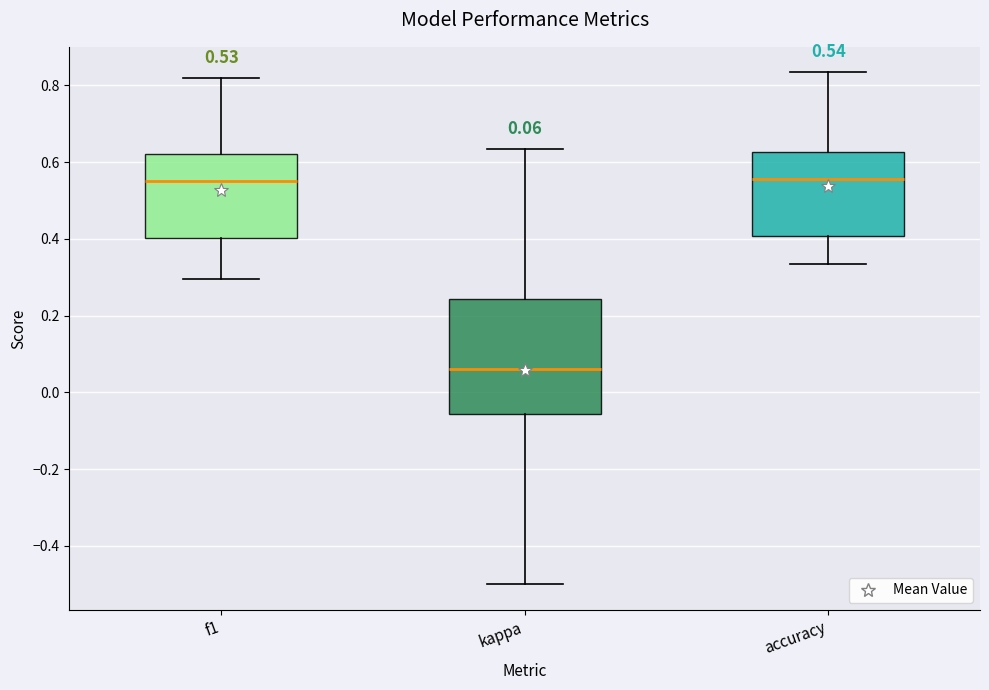

Which box is the tallest, from its lower edge to its upper edge?

kappa